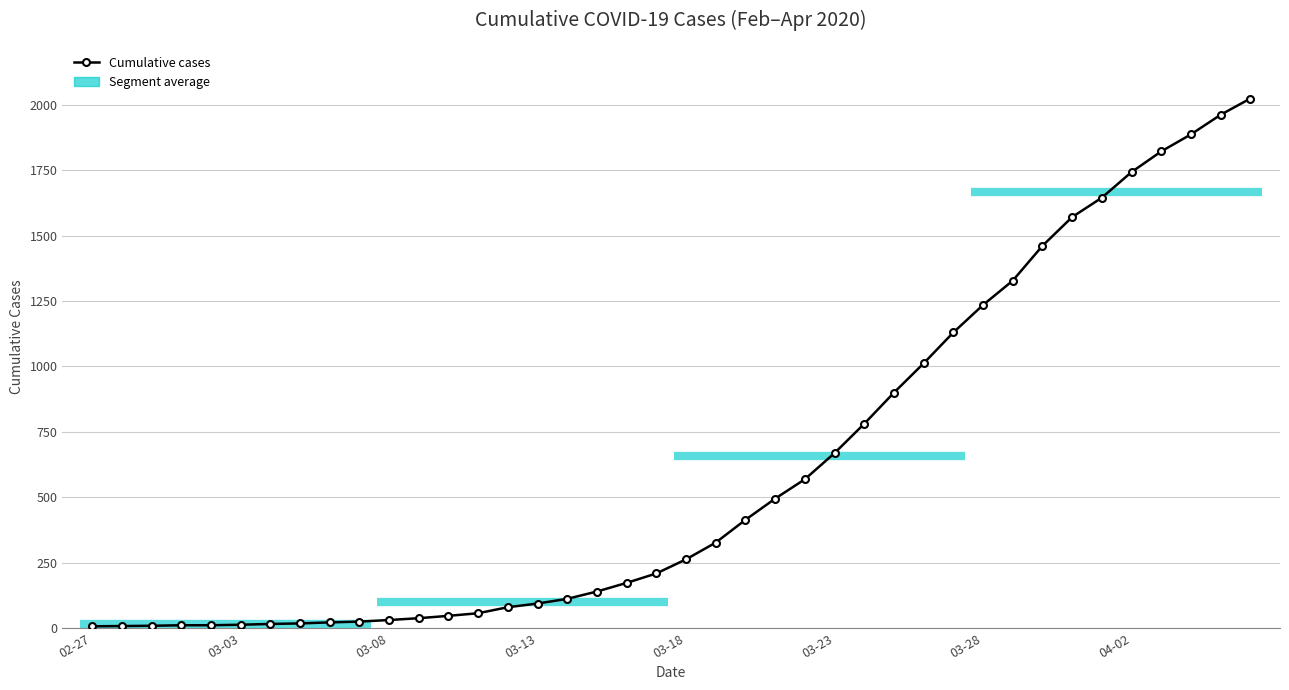

What is the maximum value shown in the chart?

2024